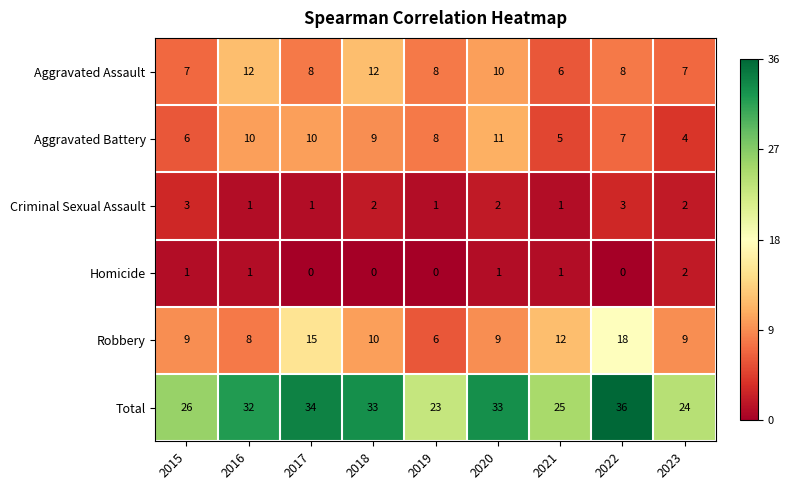

What is the sum of the Total values at 2015 and 2020?

59